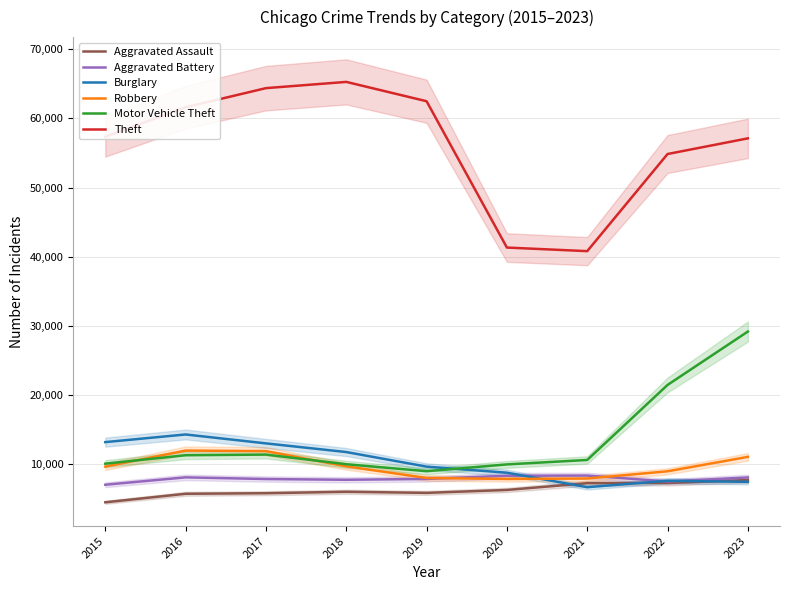

Which series has the largest range (max minus min)?

Theft